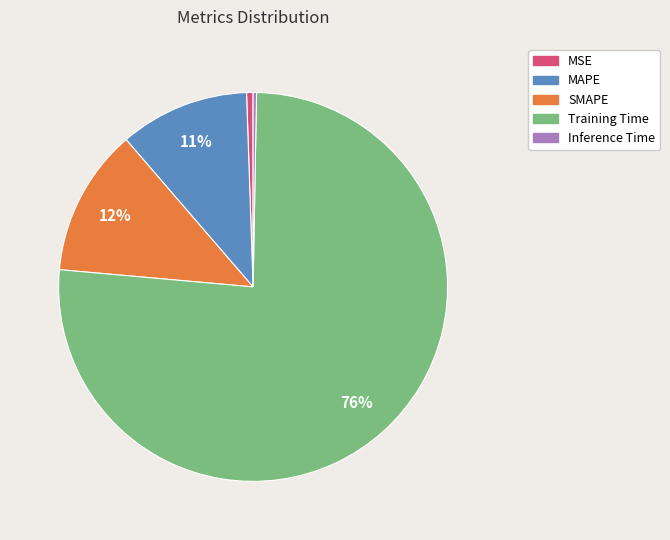

True or false: MAPE accounts for 5% of the total.

False